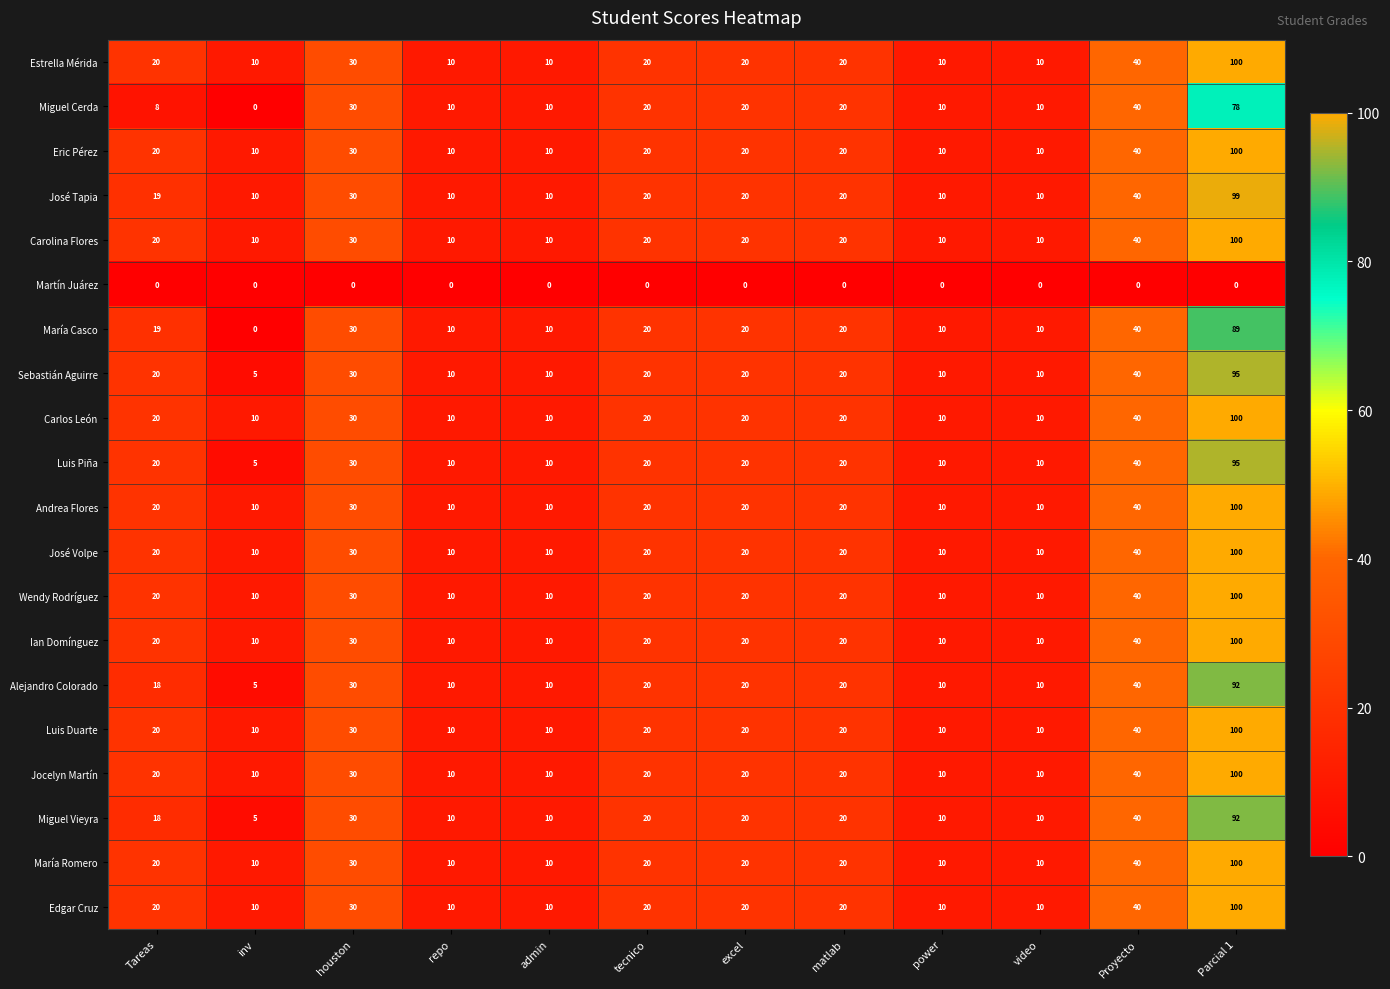

Count the José Volpe values in the range 10 to 30.

10